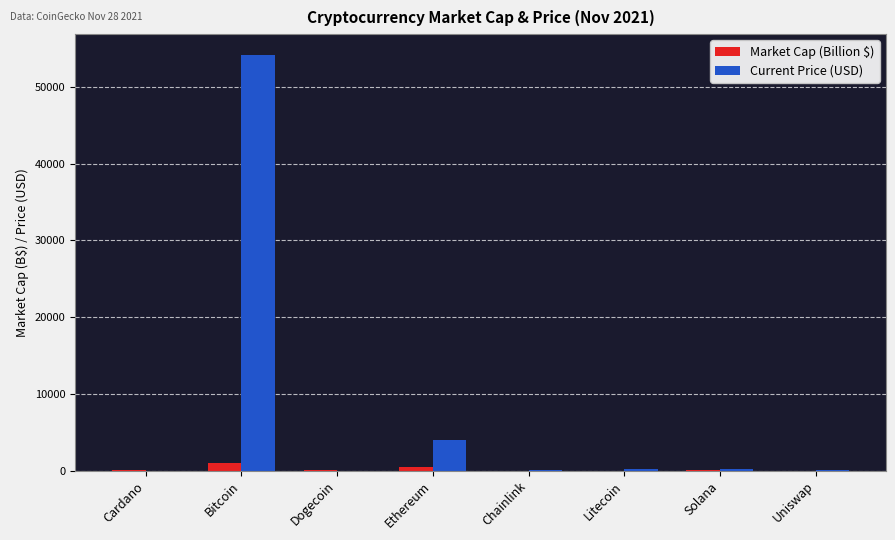

Which series has the largest total across all categories?

Current Price (USD)